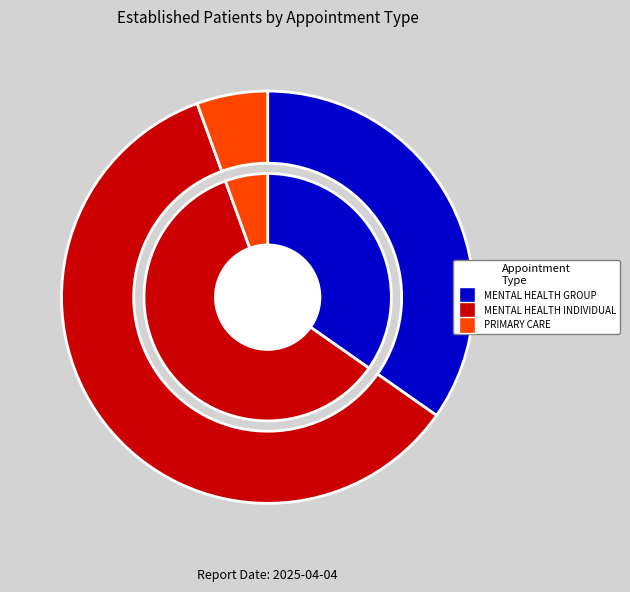

Which slice is the largest?

MENTAL HEALTH INDIVIDUAL